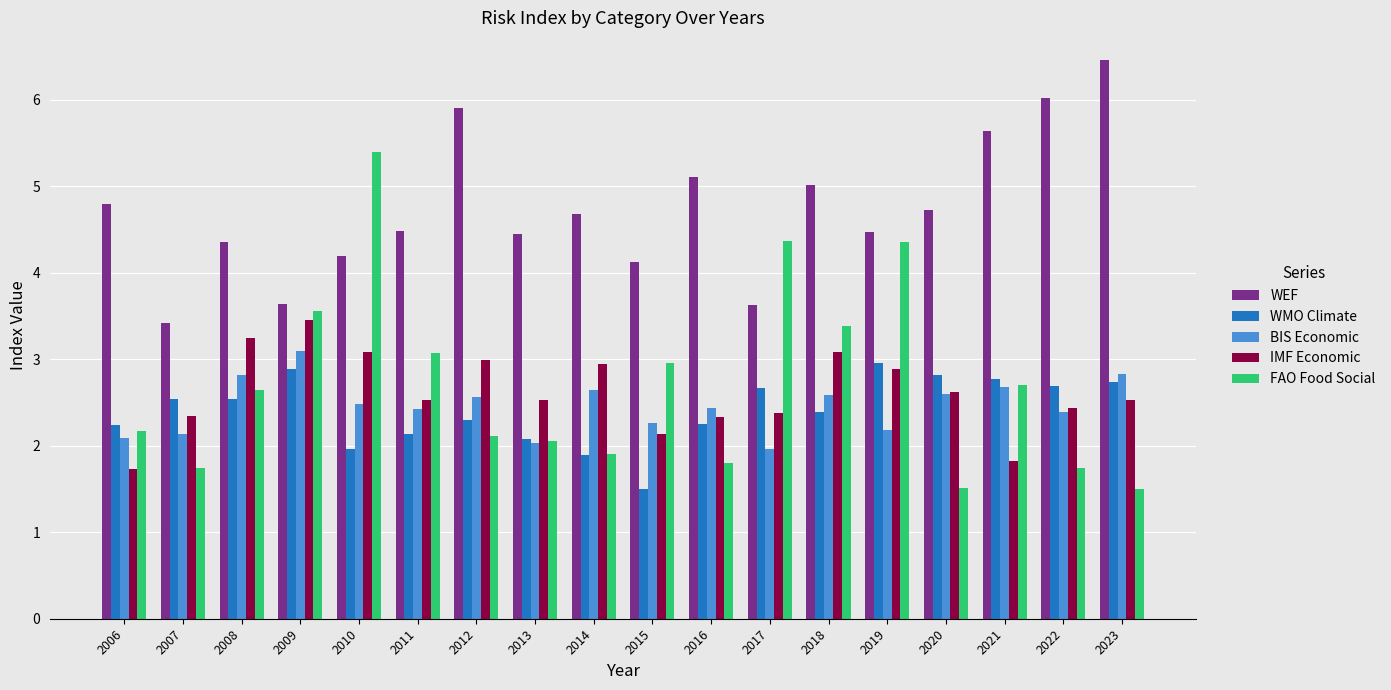

How many values in the IMF Economic series are below 2?

2